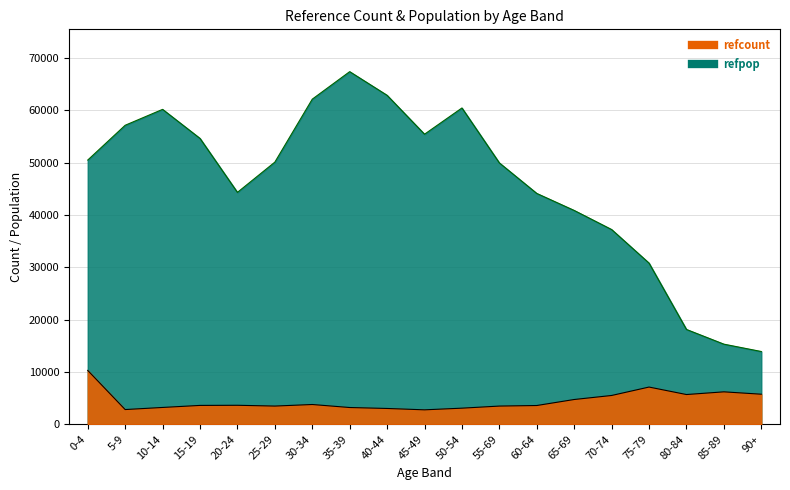

Where is the first local maximum for refpop?

10-14